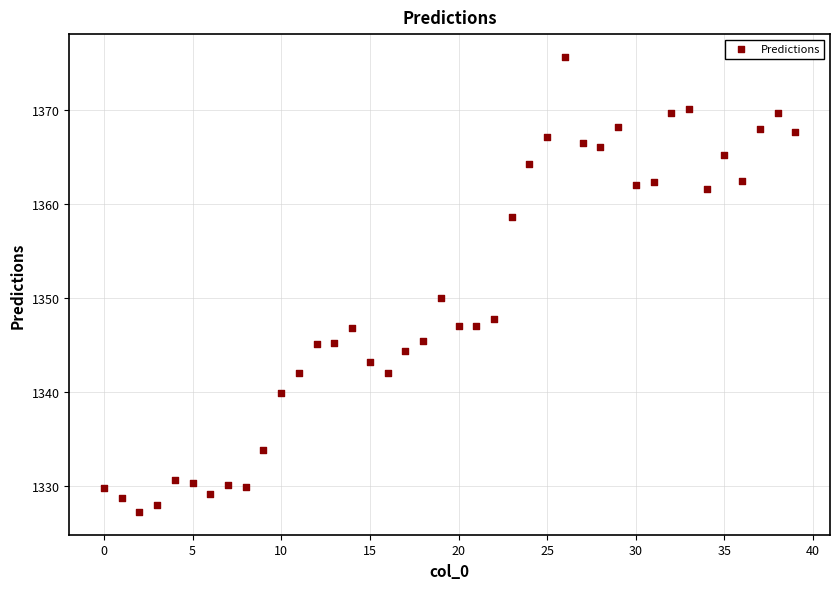

What is the range of Y values (max minus min)?

48.4